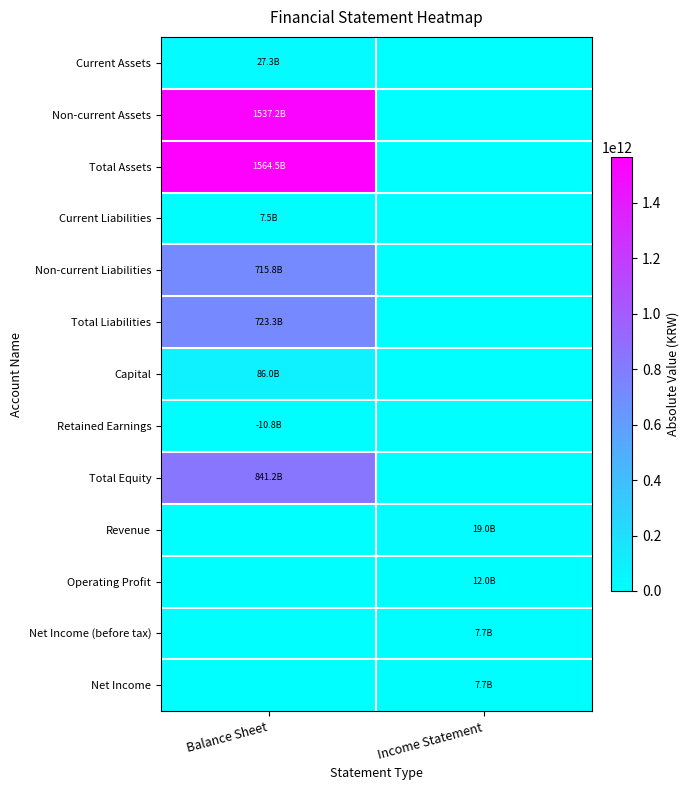

Which category has the lowest value across all series?

Income Statement